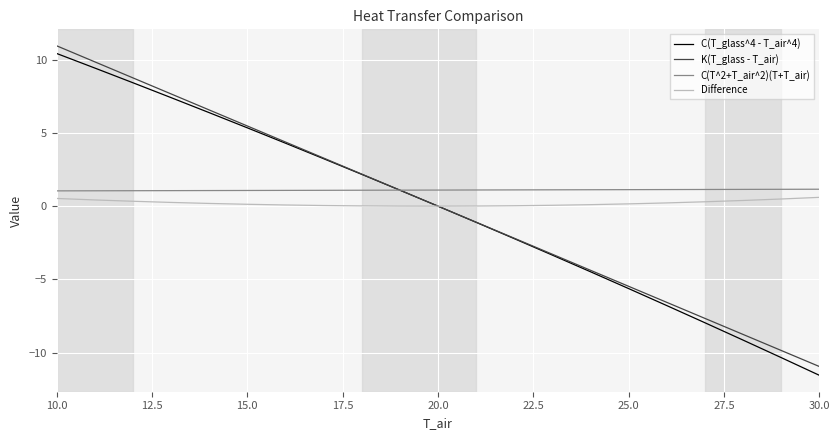

True or false: C(T^2+T_air^2)(T+T_air) and Difference intersect in this chart.

False